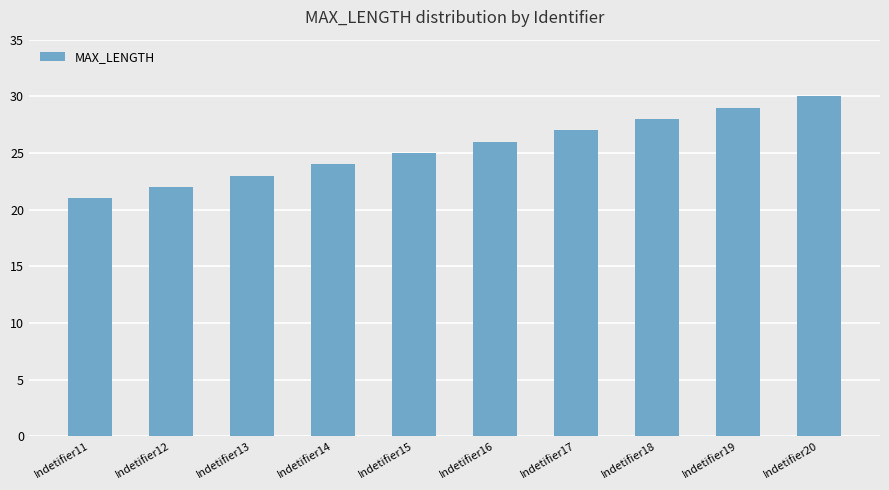

Read the value at Indetifier14.

24